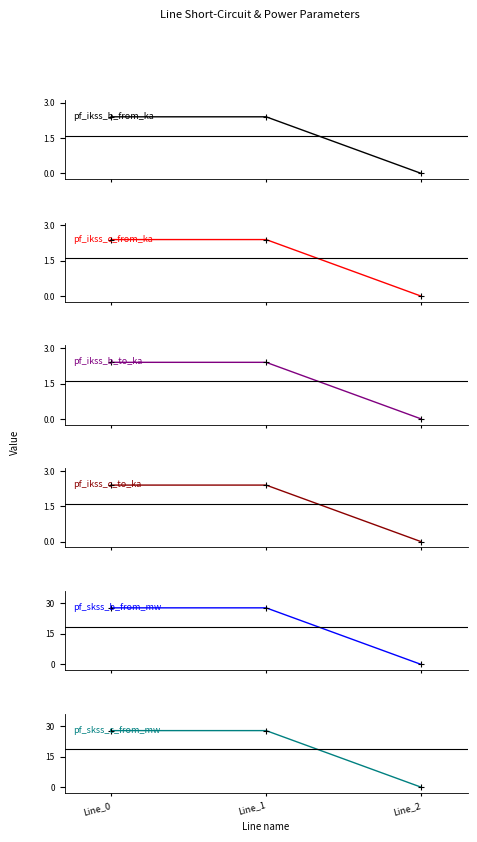

At which label is pf_ikss_c_to_ka closest to 1?

Line_2